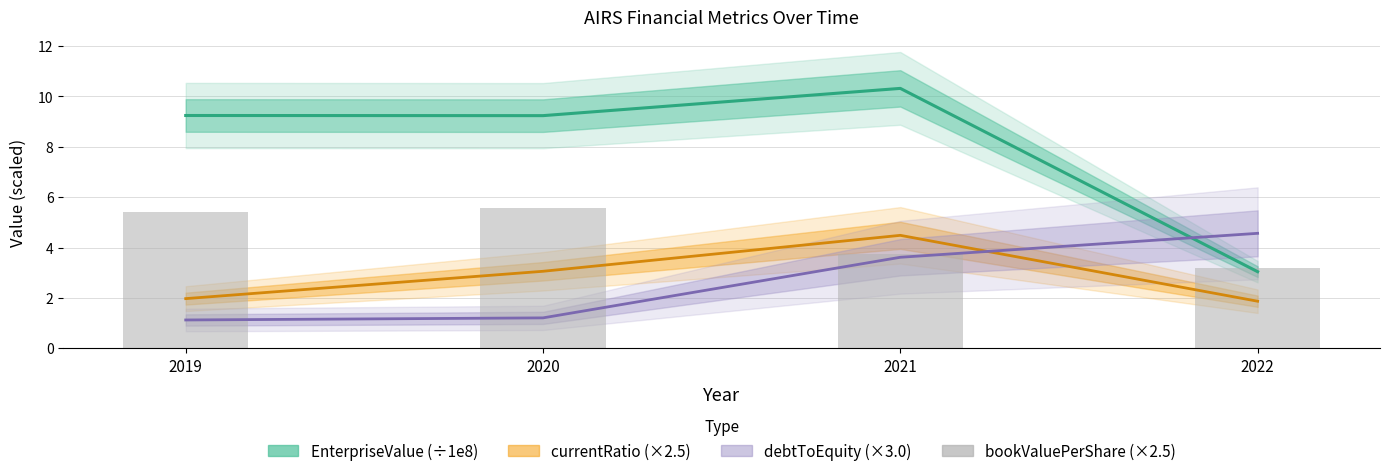

Reading left to right, what are all the values shown in this chart?

2019=5.4	2020=5.6	2021=3.8	2022=3.2